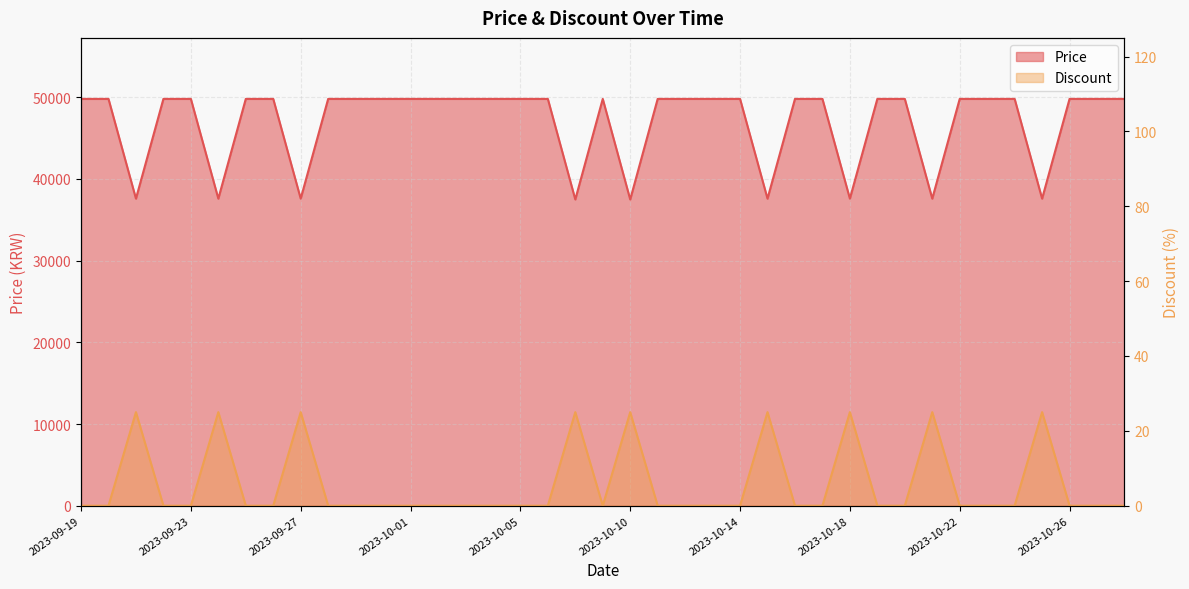

Does the chart have visible grid lines?

Yes